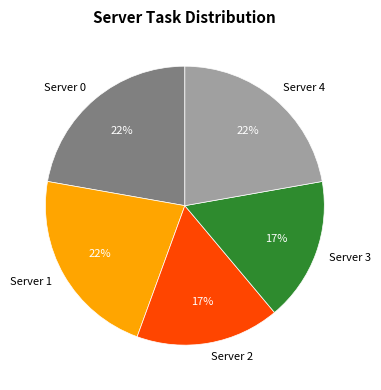

To the nearest percent, what percentage of the pie is Server 0?

22%